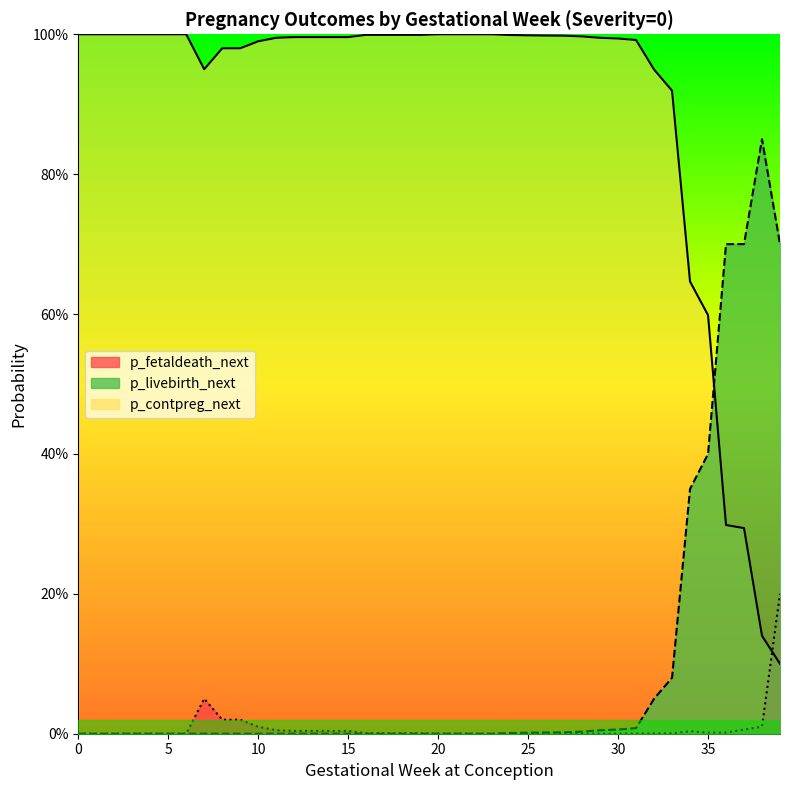

Reading left to right, list all the values displayed in this chart.

p_contpreg_next: 1.0	1.0	1.0	1.0	1.0	1.0	1.0	0.9	1.0	1.0	1.0	1.0	1.0	1.0	1.0	1.0	1.0	1.0	1.0	1.0	1.0	1.0	1.0	1.0	1.0	1.0	1.0	1.0	1.0	1.0	1.0	1.0	0.9	0.9	0.6	0.6	0.3	0.3	0.1	0.1
p_livebirth_next: 0.0	0.0	0.0	0.0	0.0	0.0	0.0	0.0	0.0	0.0	0.0	0.0	0.0	0.0	0.0	0.0	0.0	0.0	0.0	0.0	0.0	0.0	0.0	0.0	0.0	0.0	0.0	0.0	0.0	0.0	0.0	0.0	0.1	0.1	0.3	0.4	0.7	0.7	0.8	0.7
p_fetaldeath_next: 0.0	0.0	0.0	0.0	0.0	0.0	0.0	0.1	0.0	0.0	0.0	0.0	0.0	0.0	0.0	0.0	0.0	0.0	0.0	0.0	0.0	0.0	0.0	0.0	0.0	0.0	0.0	0.0	0.0	0.0	0.0	0.0	0.0	0.0	0.0	0.0	0.0	0.0	0.0	0.2